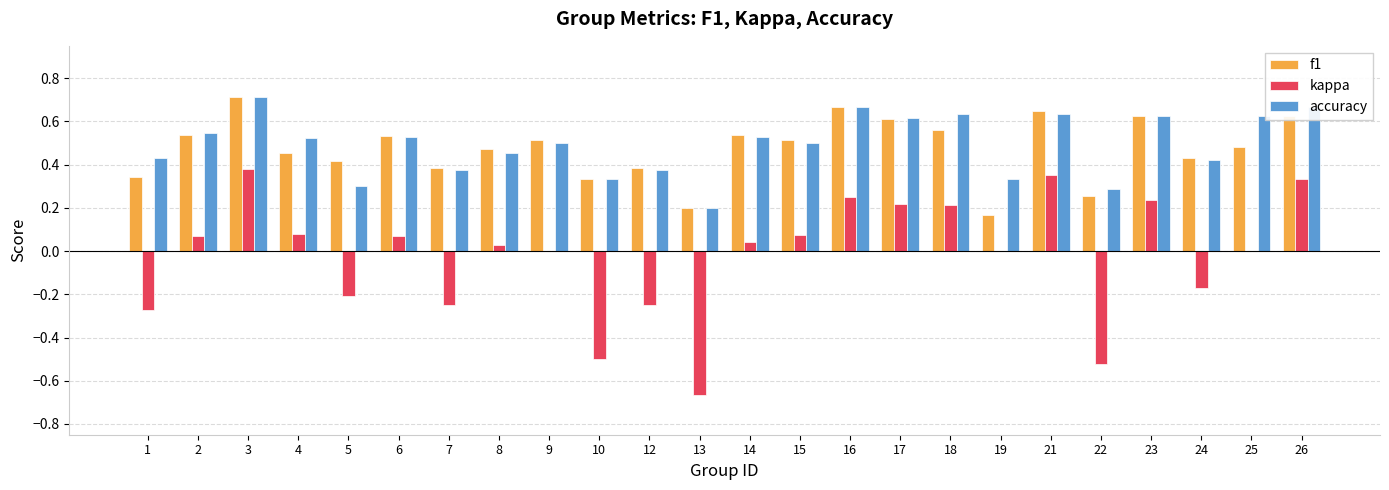

Between 3 and 7, which series saw the biggest shift?

kappa